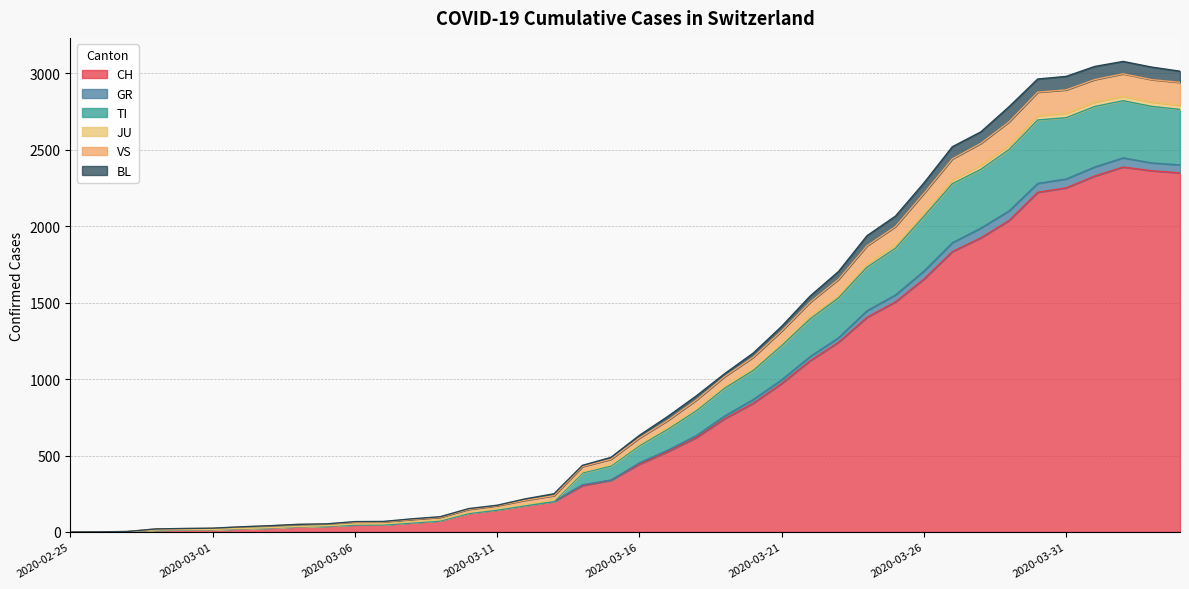

True or false: JU and CH cross at least once.

False